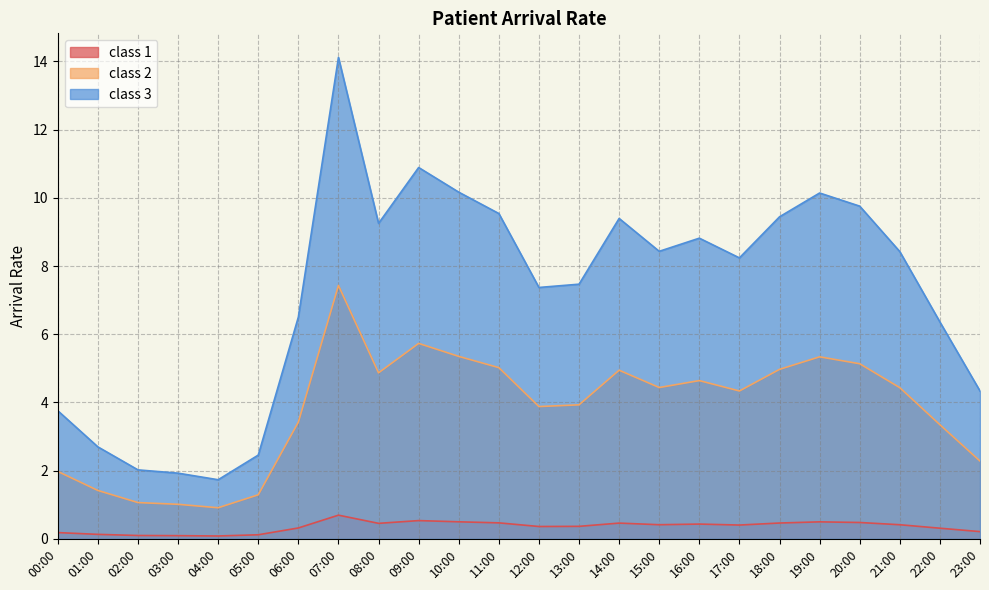

What is the average value of the class 2 series?

3.8